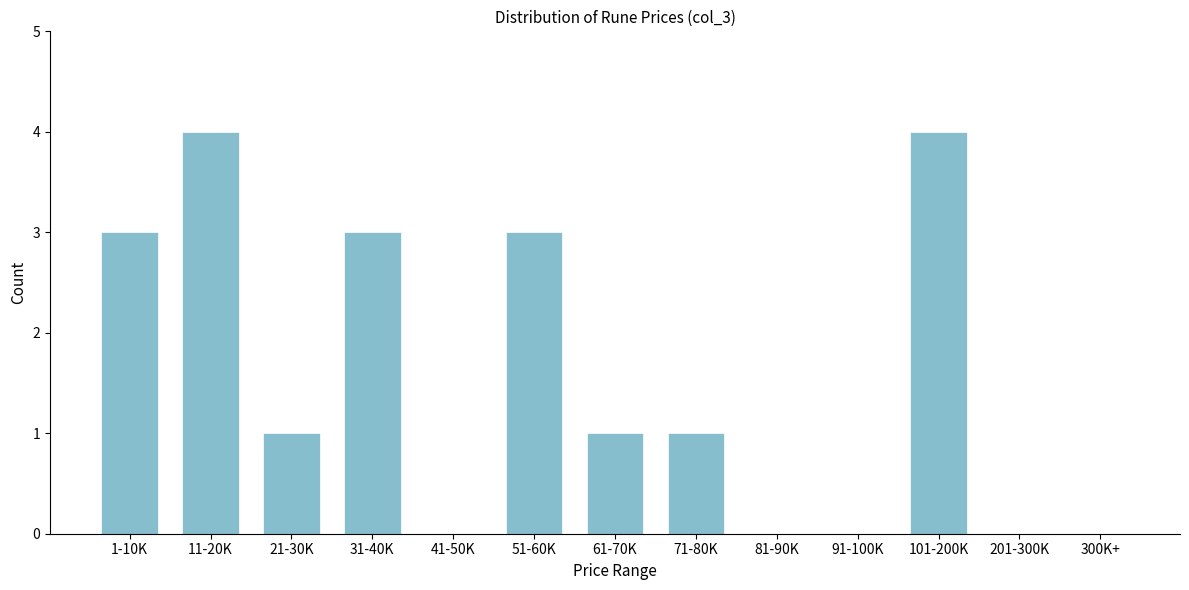

Reading left to right, list all the values displayed in this chart.

1-10K=3	11-20K=4	21-30K=1	31-40K=3	41-50K=0	51-60K=3	61-70K=1	71-80K=1	81-90K=0	91-100K=0	101-200K=4	201-300K=0	300K+=0